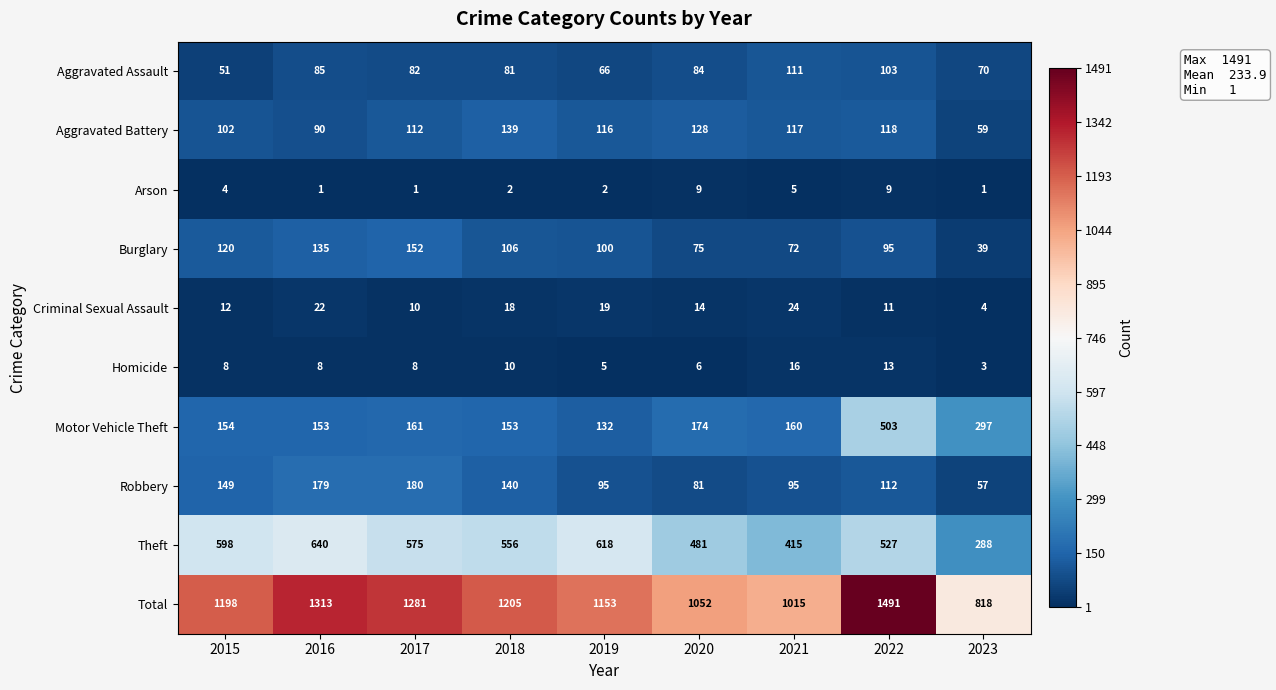

At which label does Aggravated Battery first exceed 116?

2018